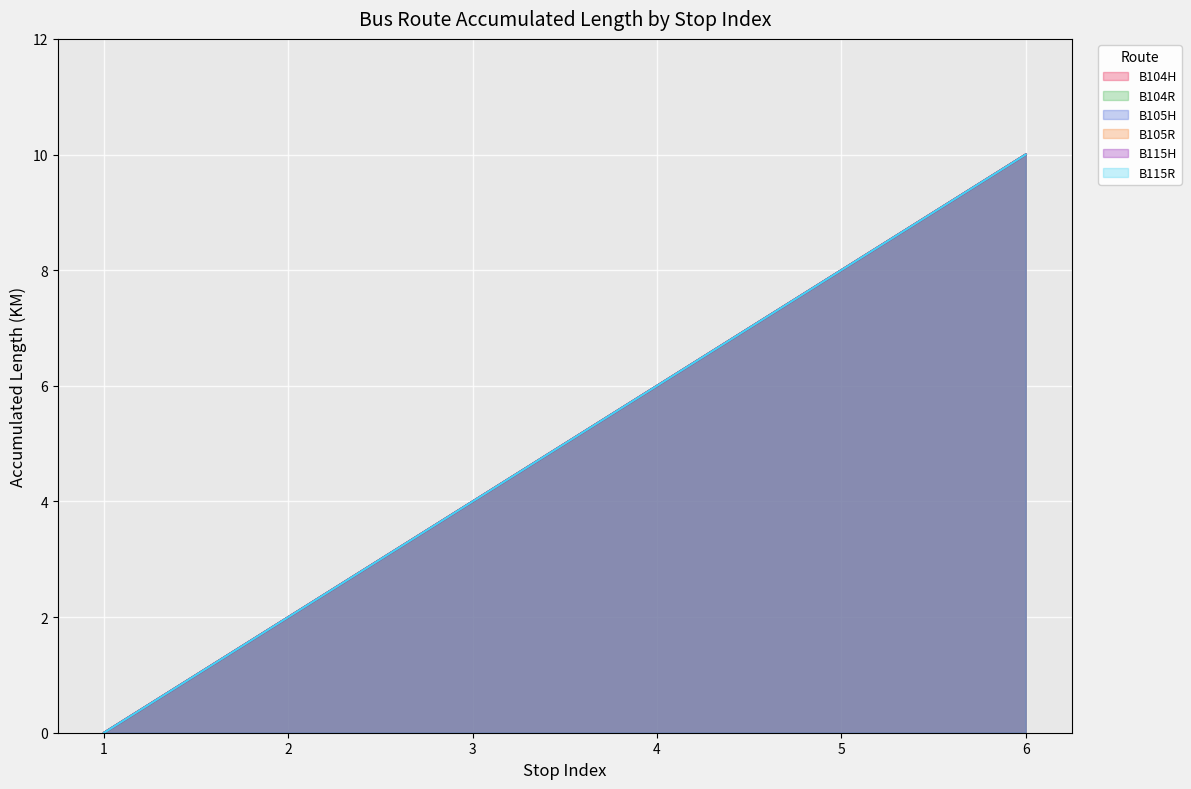

What is the approximate value of B115R at 6, to the nearest 5?

10